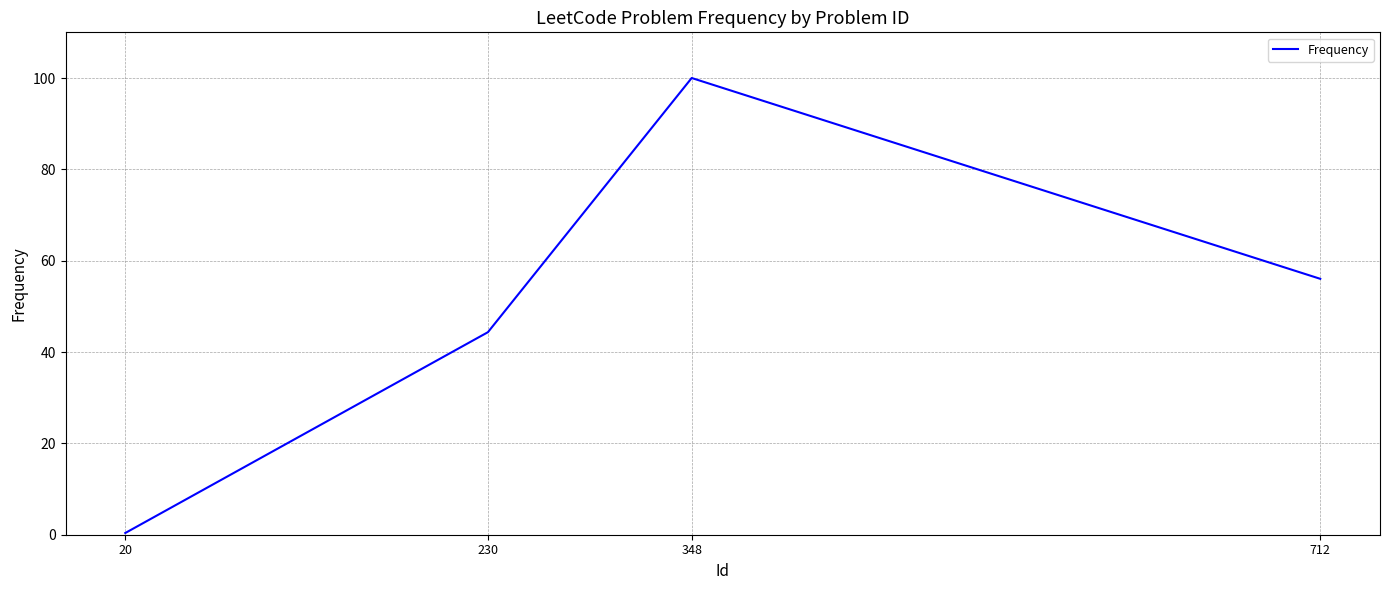

List the labels in order of value, smallest first.

20, 230, 712, 348